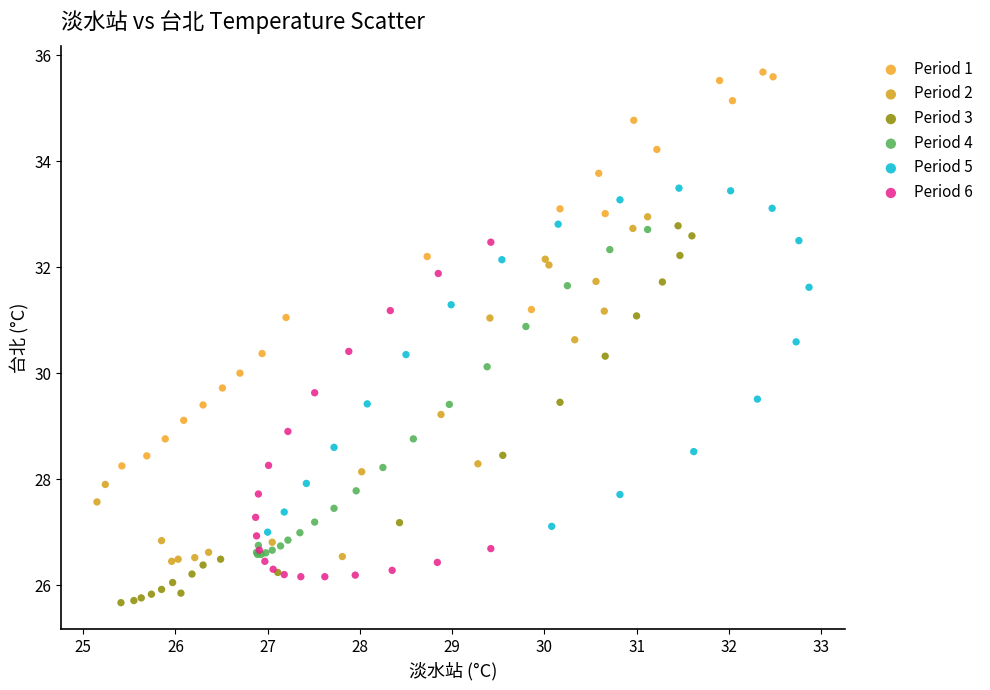

Which series contains the lowest Y value?

Period 3